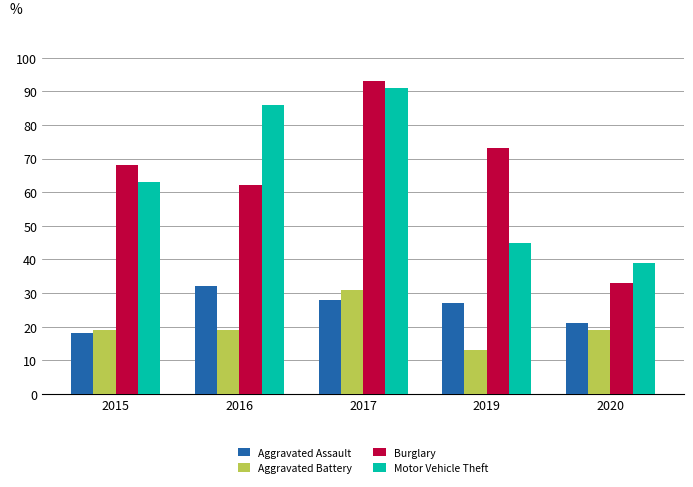

Which series has the widest spread of values?

Burglary